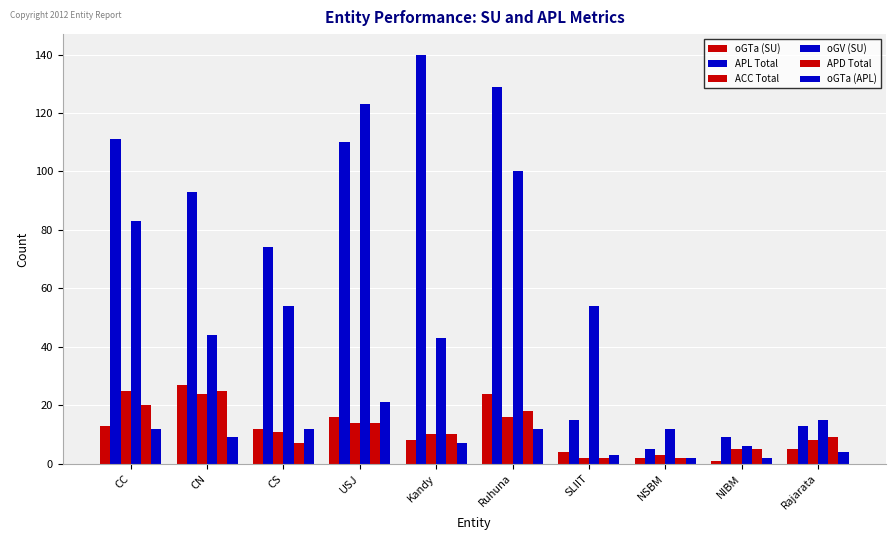

What is the sum of all oGV (SU) values?

534